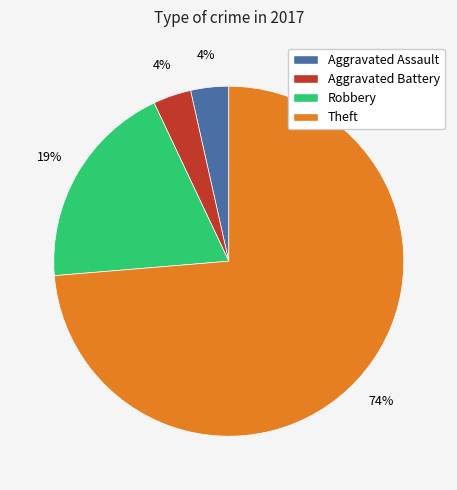

To the nearest percent, what is the combined percentage of Theft and Aggravated Battery?

77%